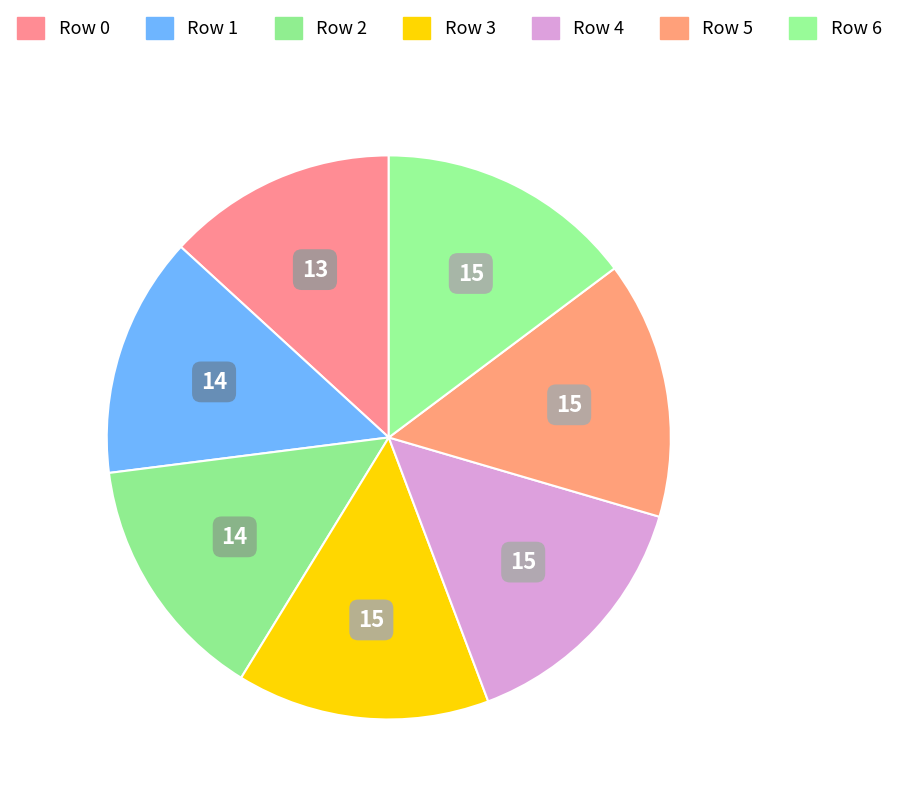

Is there any slice that represents more than half of the pie?

No